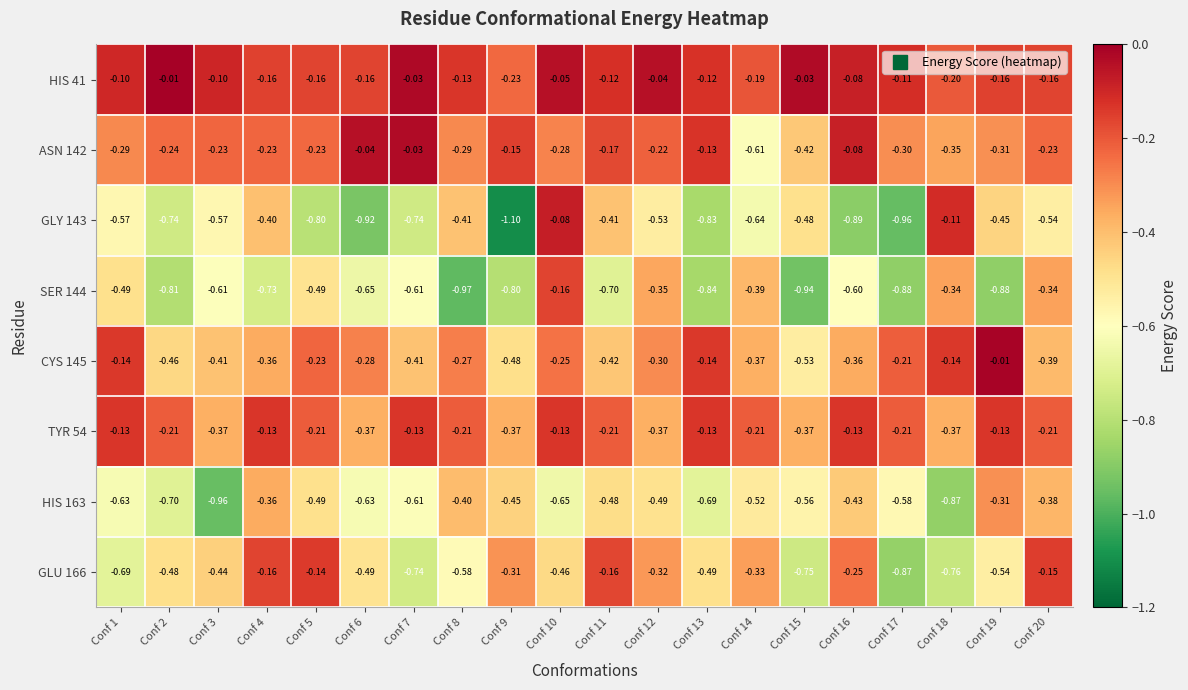

At which category is the sum across all series the highest?

Conf 10